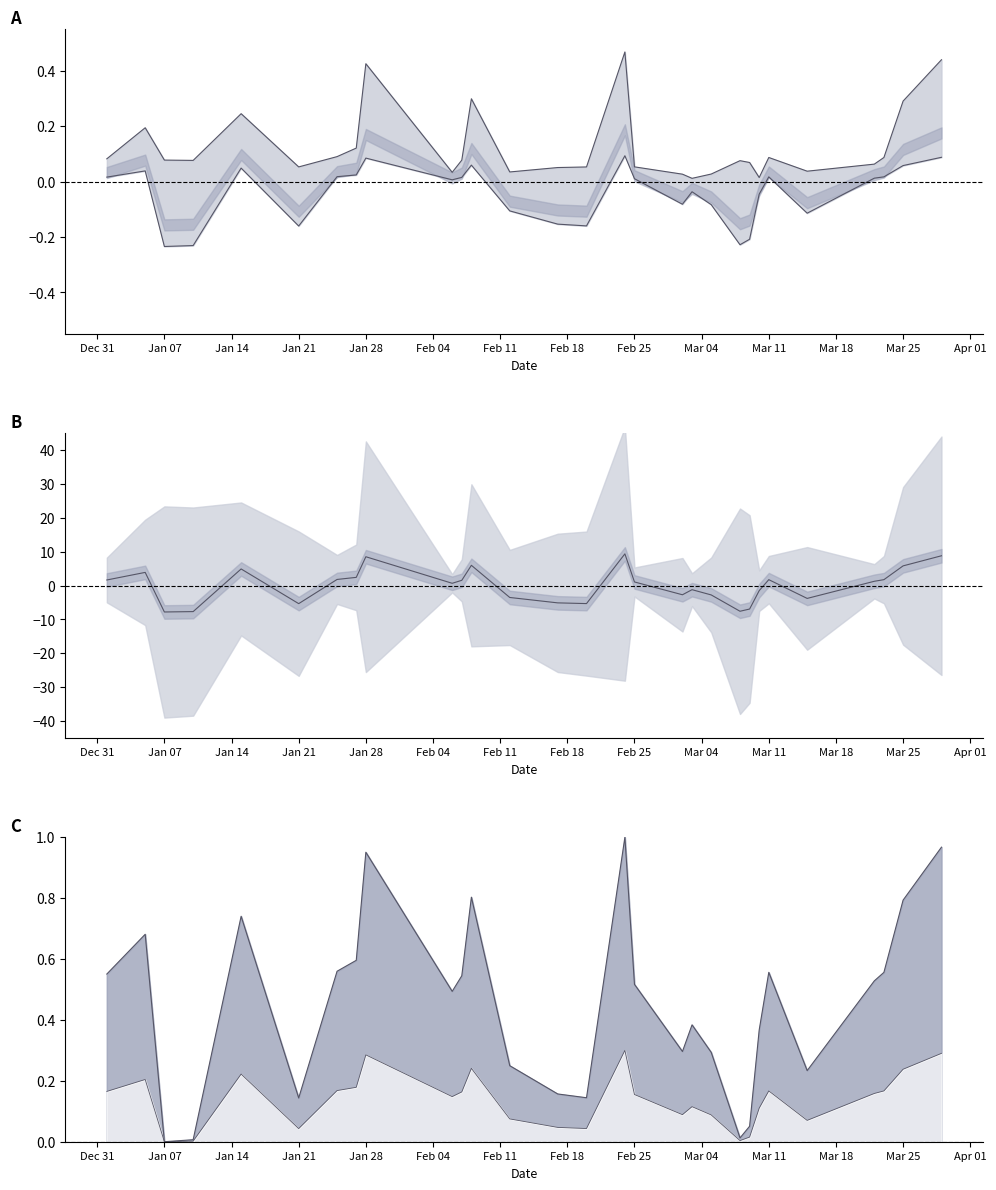

How many lines are shown in the chart?

3